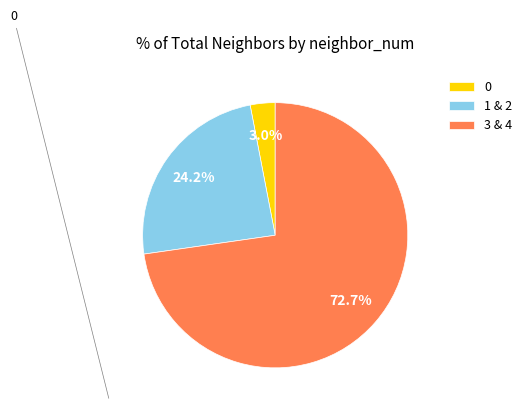

Is 3 & 4 the majority of the pie?

Yes